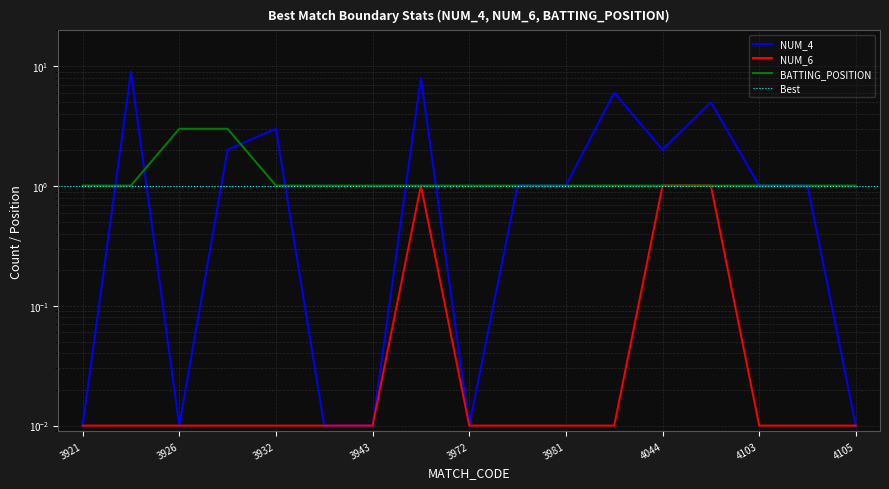

Reading right to left, what are all the values shown in this chart?

NUM_4: 0.0	1.0	1.0	5.0	2.0	6.0	1.0	1.0	0.0	8.0	0.0	0.0	3.0	2.0	0.0	9.0	0.0
NUM_6: 0.0	0.0	0.0	1.0	1.0	0.0	0.0	0.0	0.0	1.0	0.0	0.0	0.0	0.0	0.0	0.0	0.0
BATTING_POSITION: 1.0	1.0	1.0	1.0	1.0	1.0	1.0	1.0	1.0	1.0	1.0	1.0	1.0	3.0	3.0	1.0	1.0